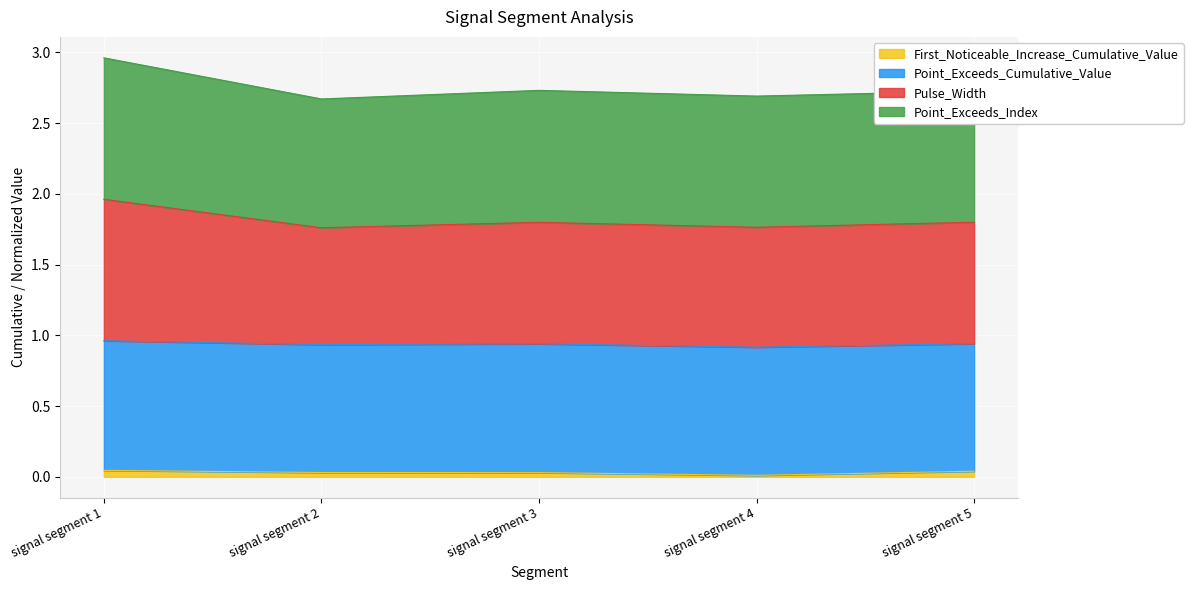

The First_Noticeable_Increase_Cumulative_Value series shows 0.0 at signal segment 2. True or false?

True